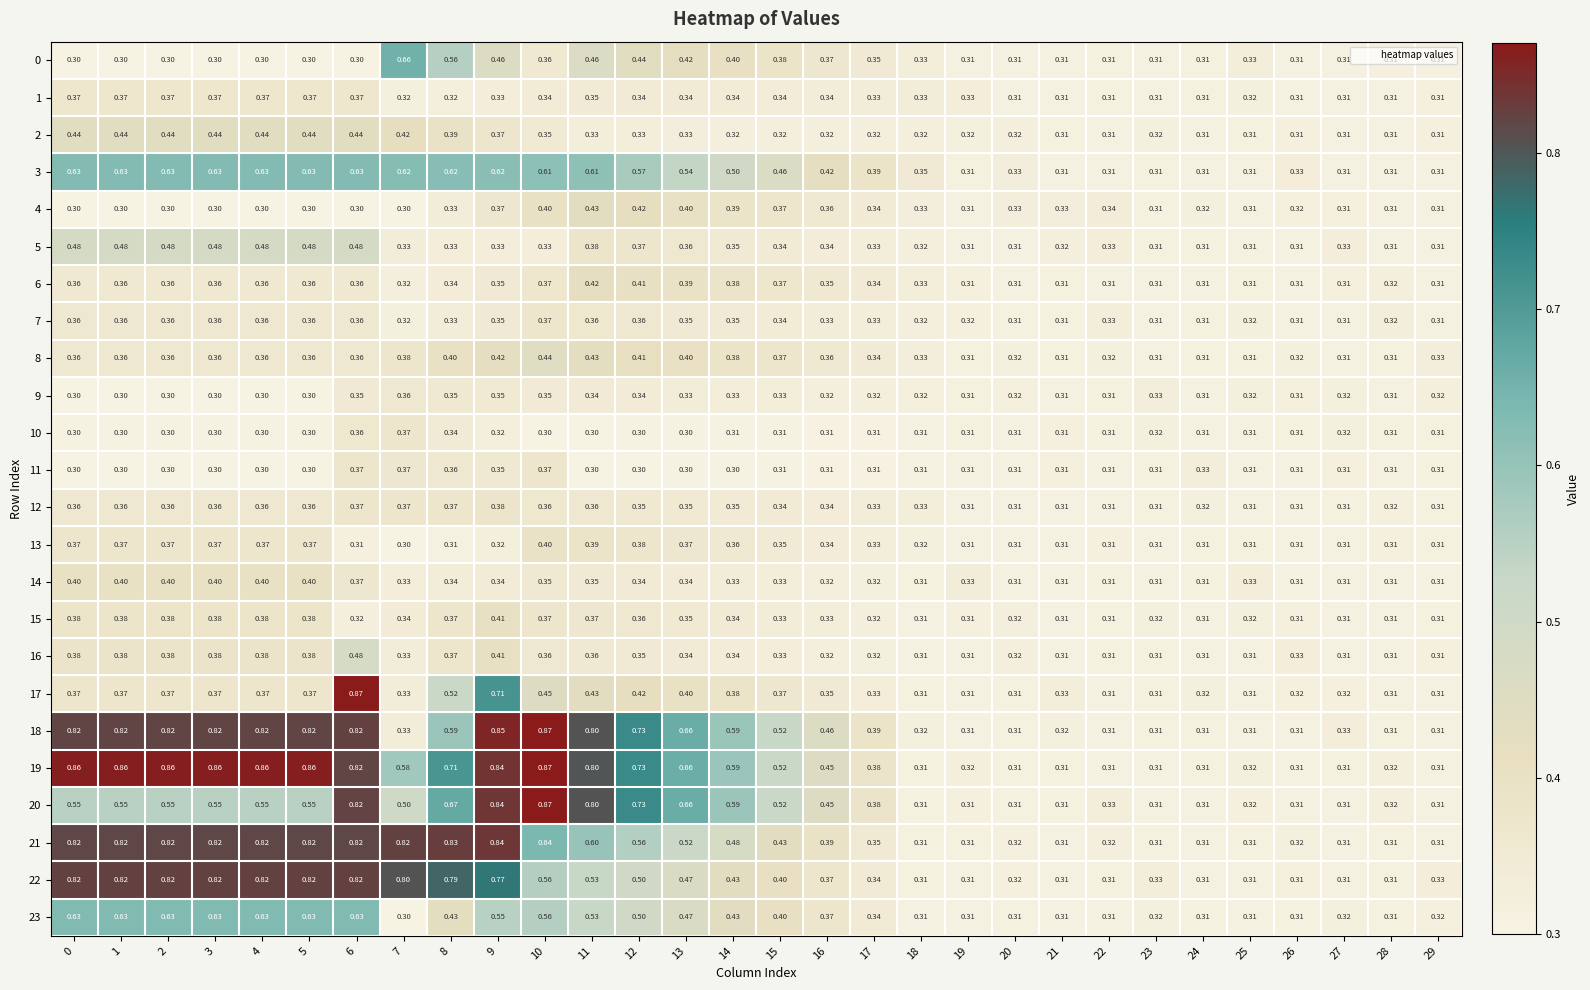

Is the value of 1 at 1 greater than the value of 17 at 21?

Yes